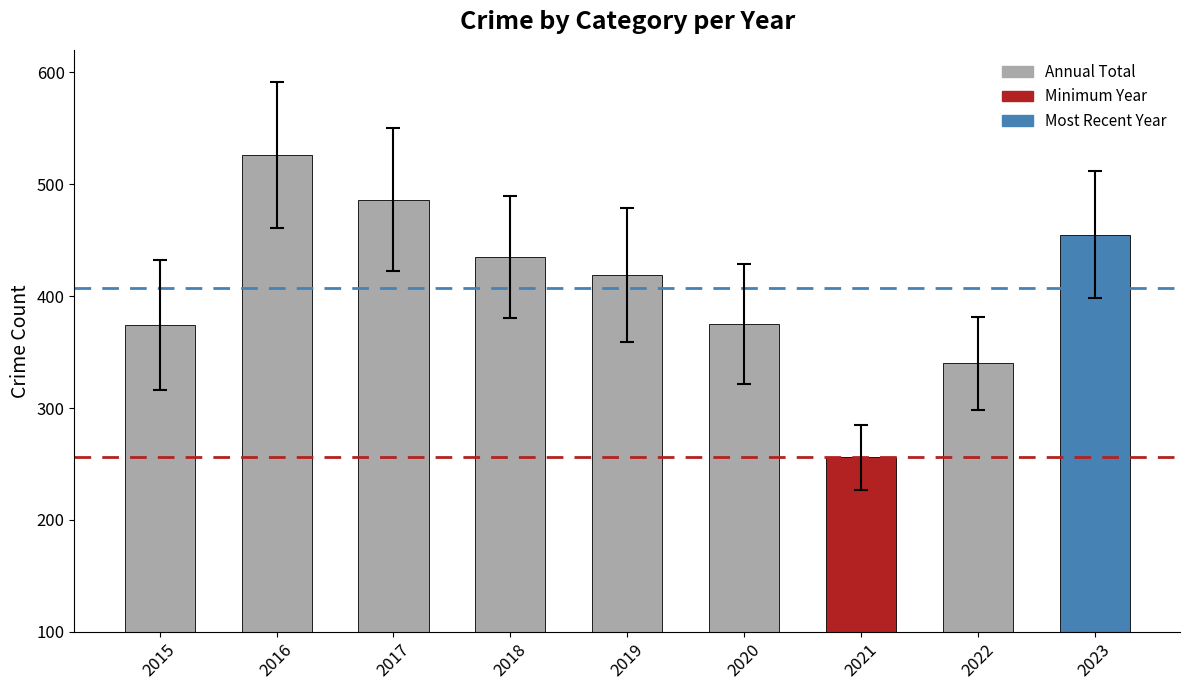

What is the value of the 3rd bar from the left?

486